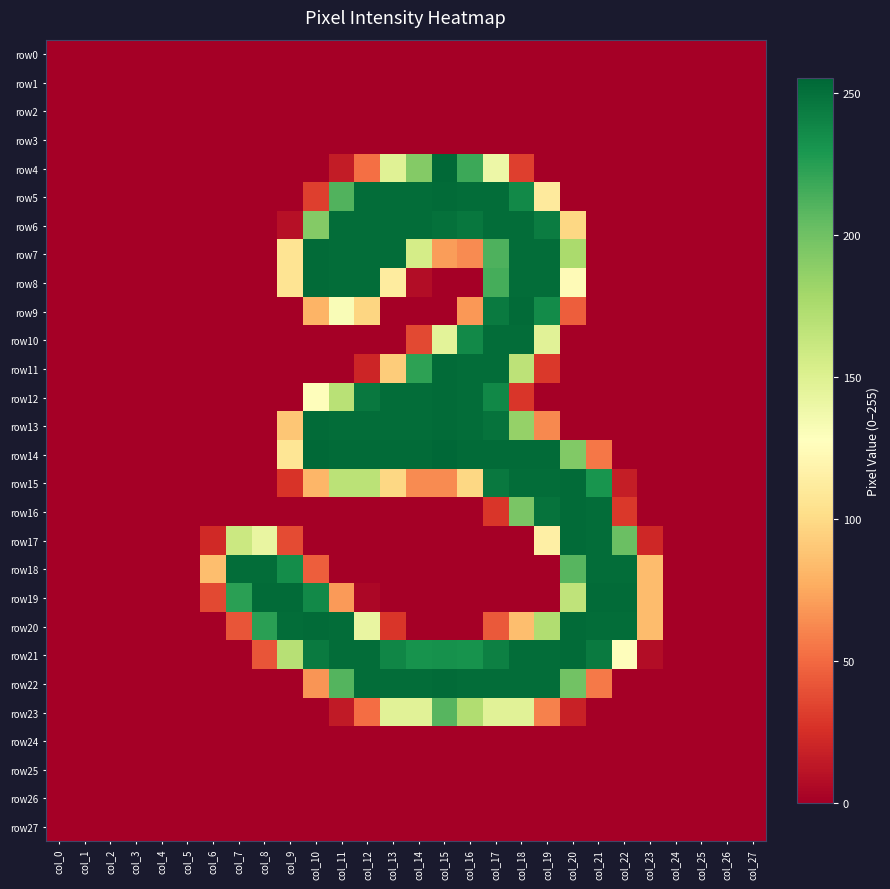

List the series in order of their peak value, lowest first.

row0, row1, row2, row3, row24, row25, row26, row27, row23, row6, row10, row18, row5, row7, row8, row9, row11, row12, row13, row15, row16, row17, row19, row20, row21, row22, row4, row14